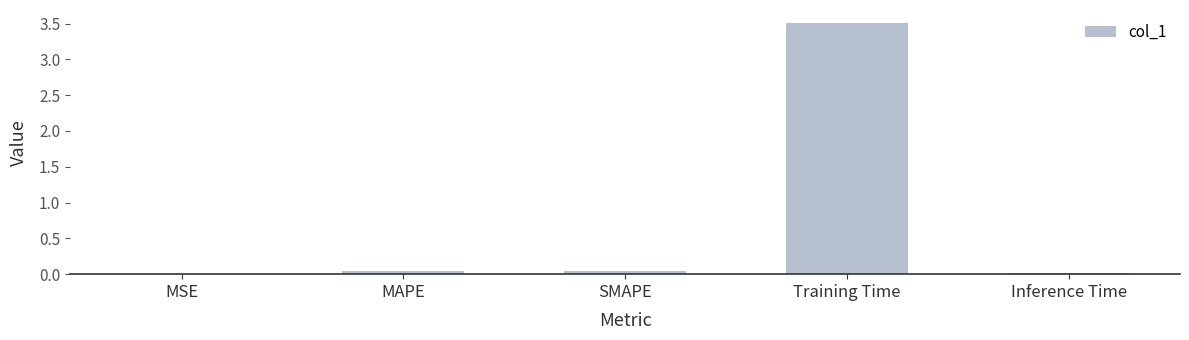

How many data points does each series have?

5